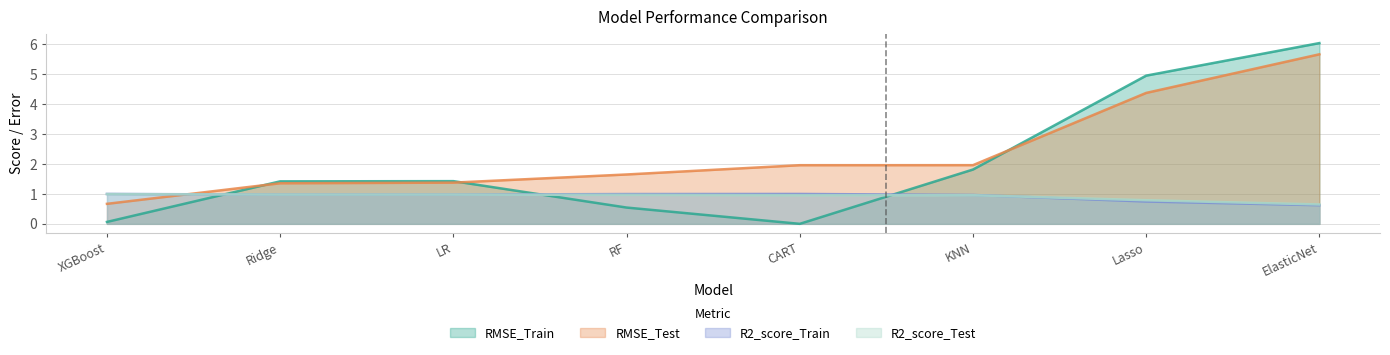

Is it true that R2_score_Test equals 0.4 at ElasticNet?

False